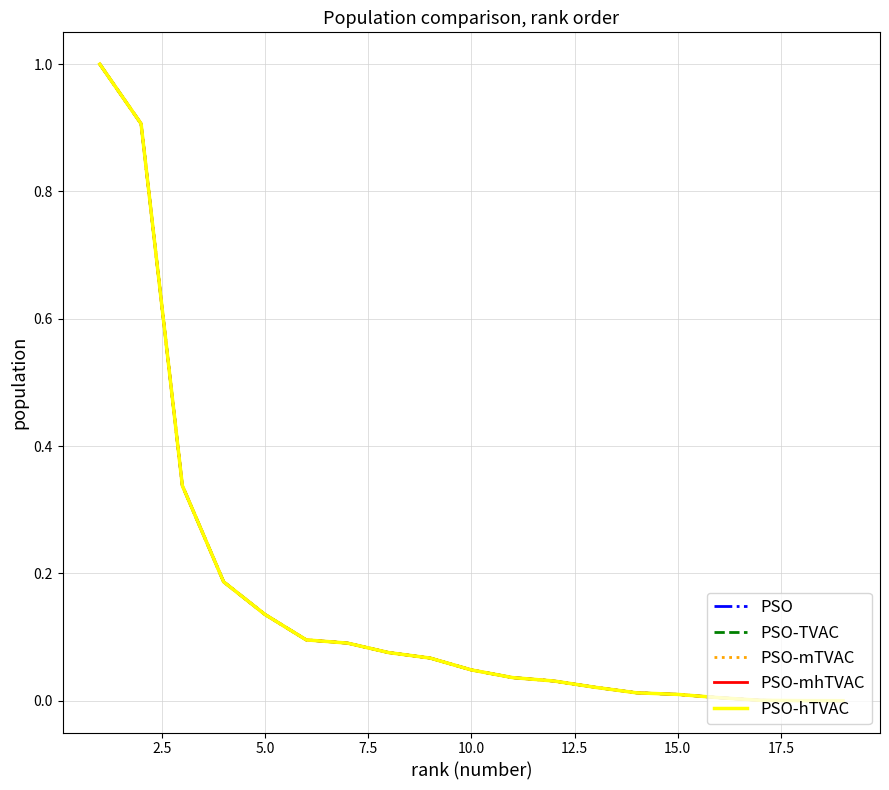

True or false: PSO-TVAC and PSO cross at least once.

False